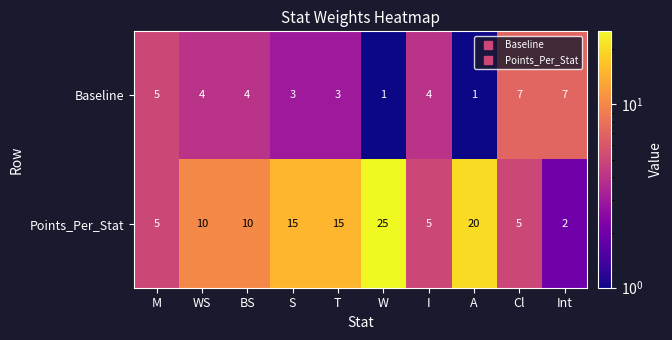

Is it true that Baseline equals 4 at I?

True